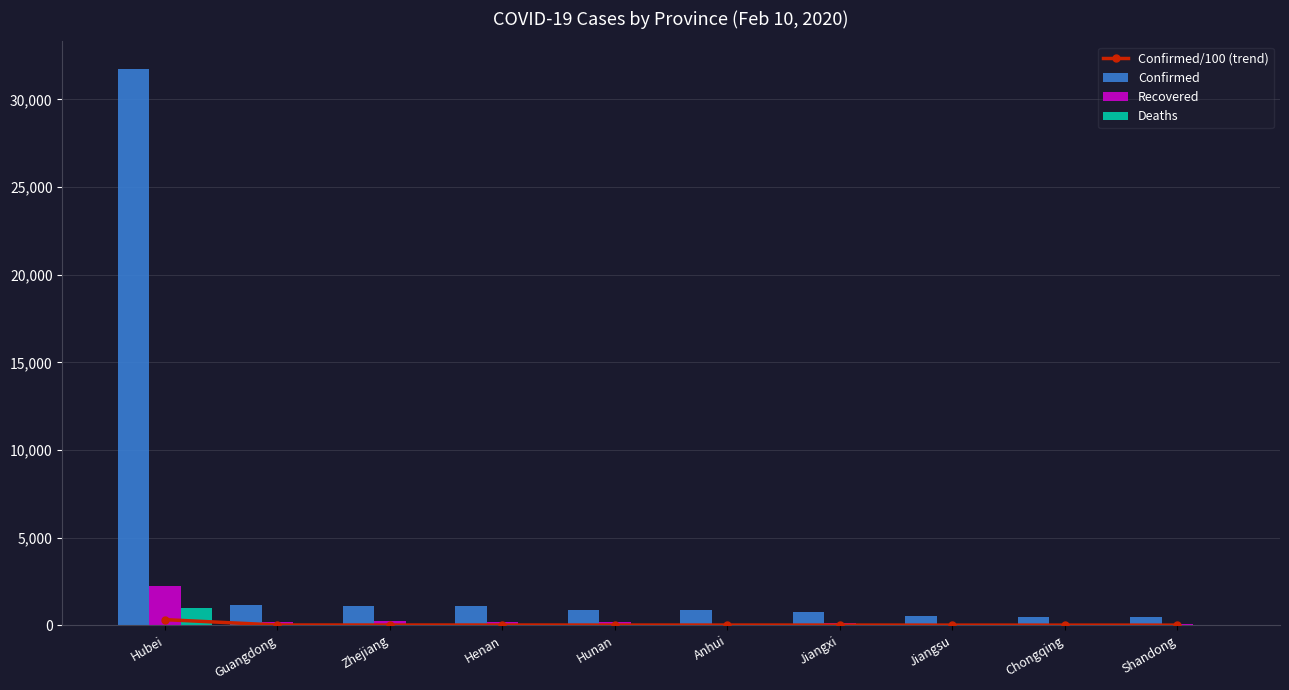

Where is Confirmed/100 (trend) nearest to the value 161?

Guangdong